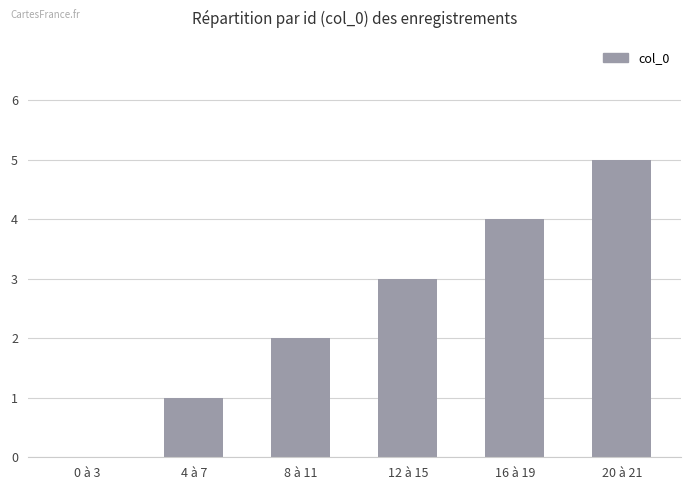

What value does the data have at 16 à 19?

4